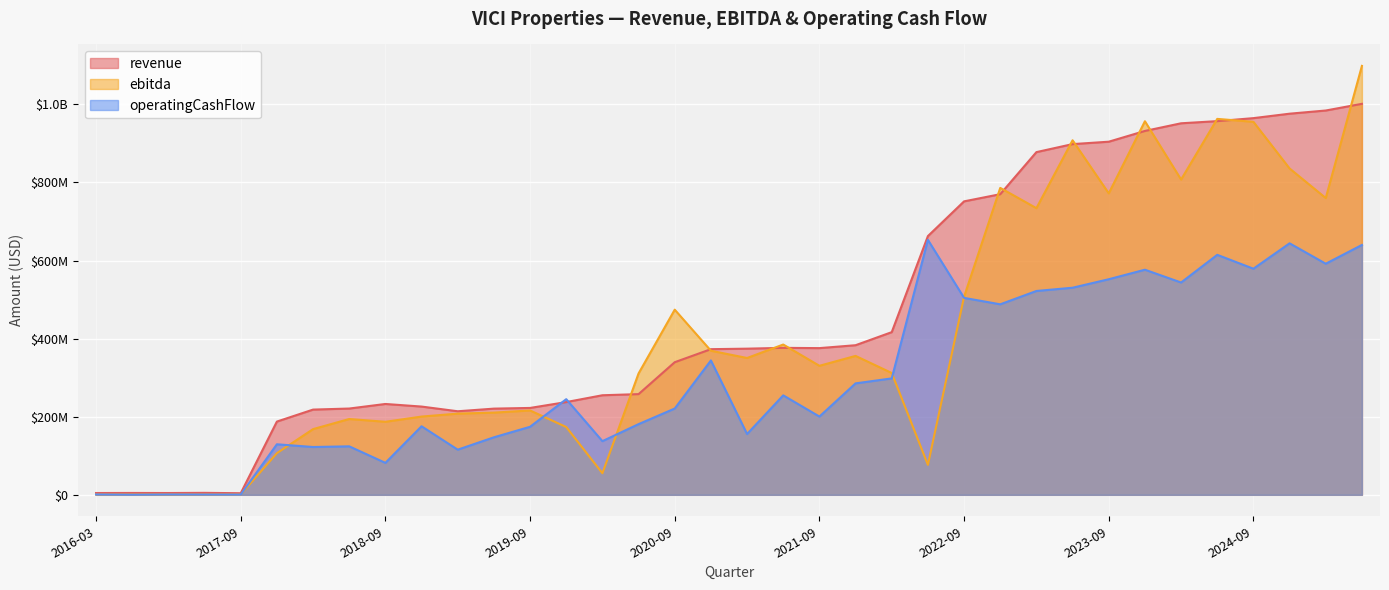

List the series in order of their overall mean, highest first.

revenue, ebitda, operatingCashFlow